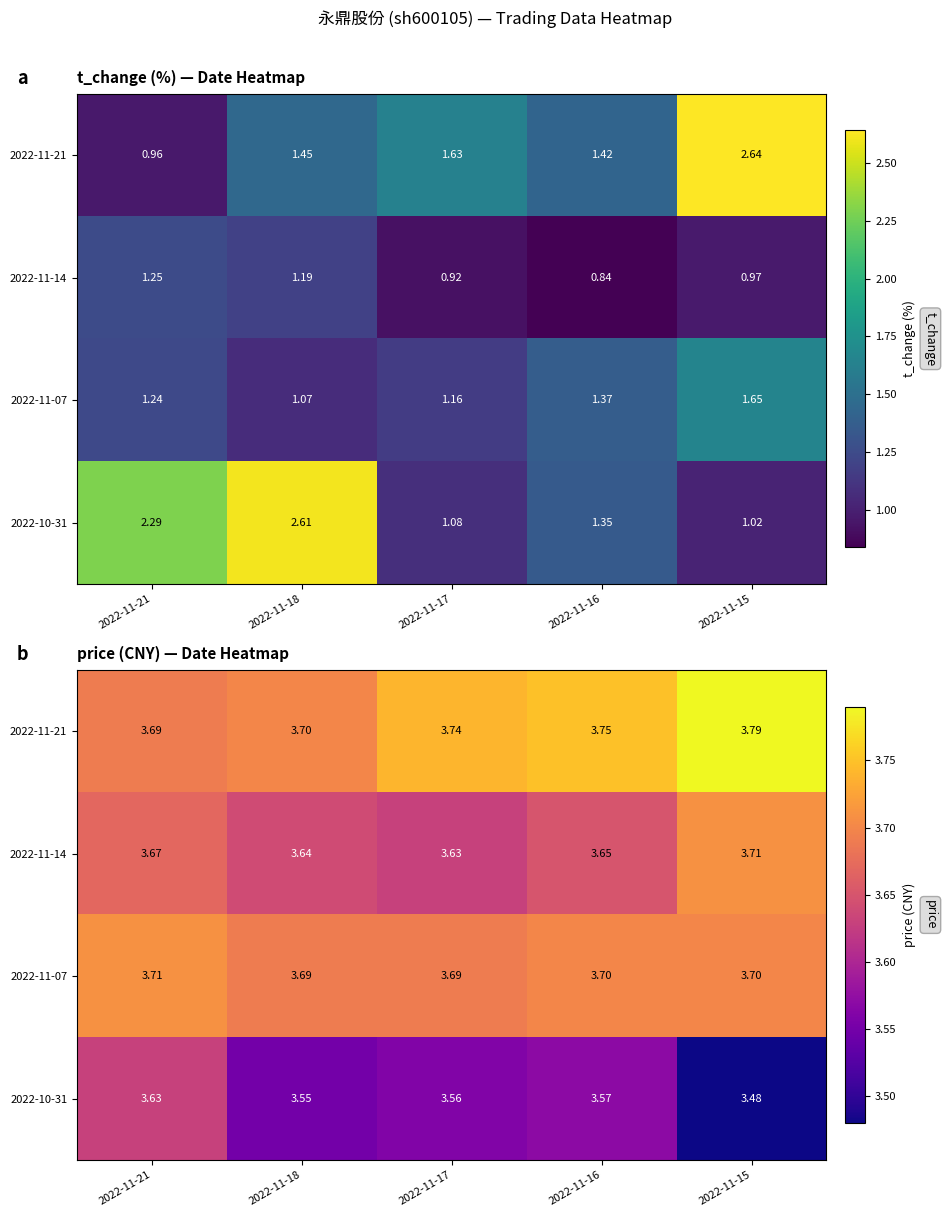

What is the average value of the 2022-10-31 series?

3.6